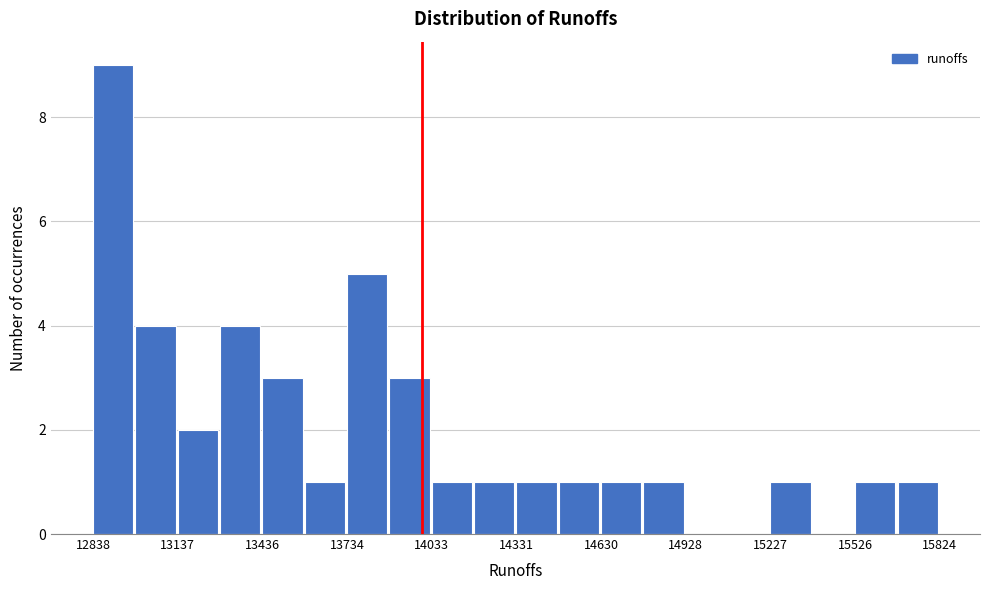

Read against the x-axis, roughly where is the centre of the tallest bar?

12900